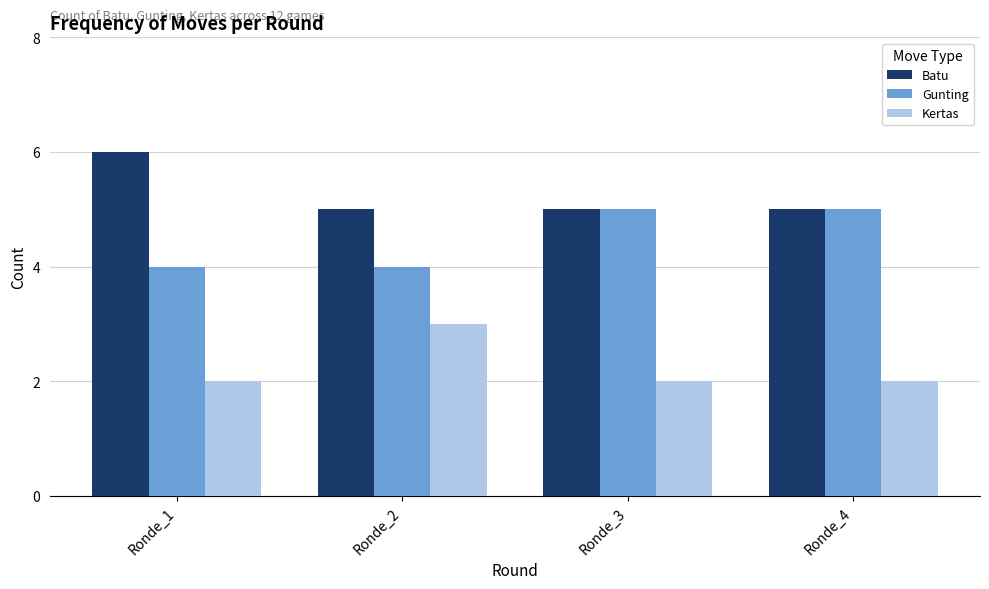

How many categories are shown in the chart?

4